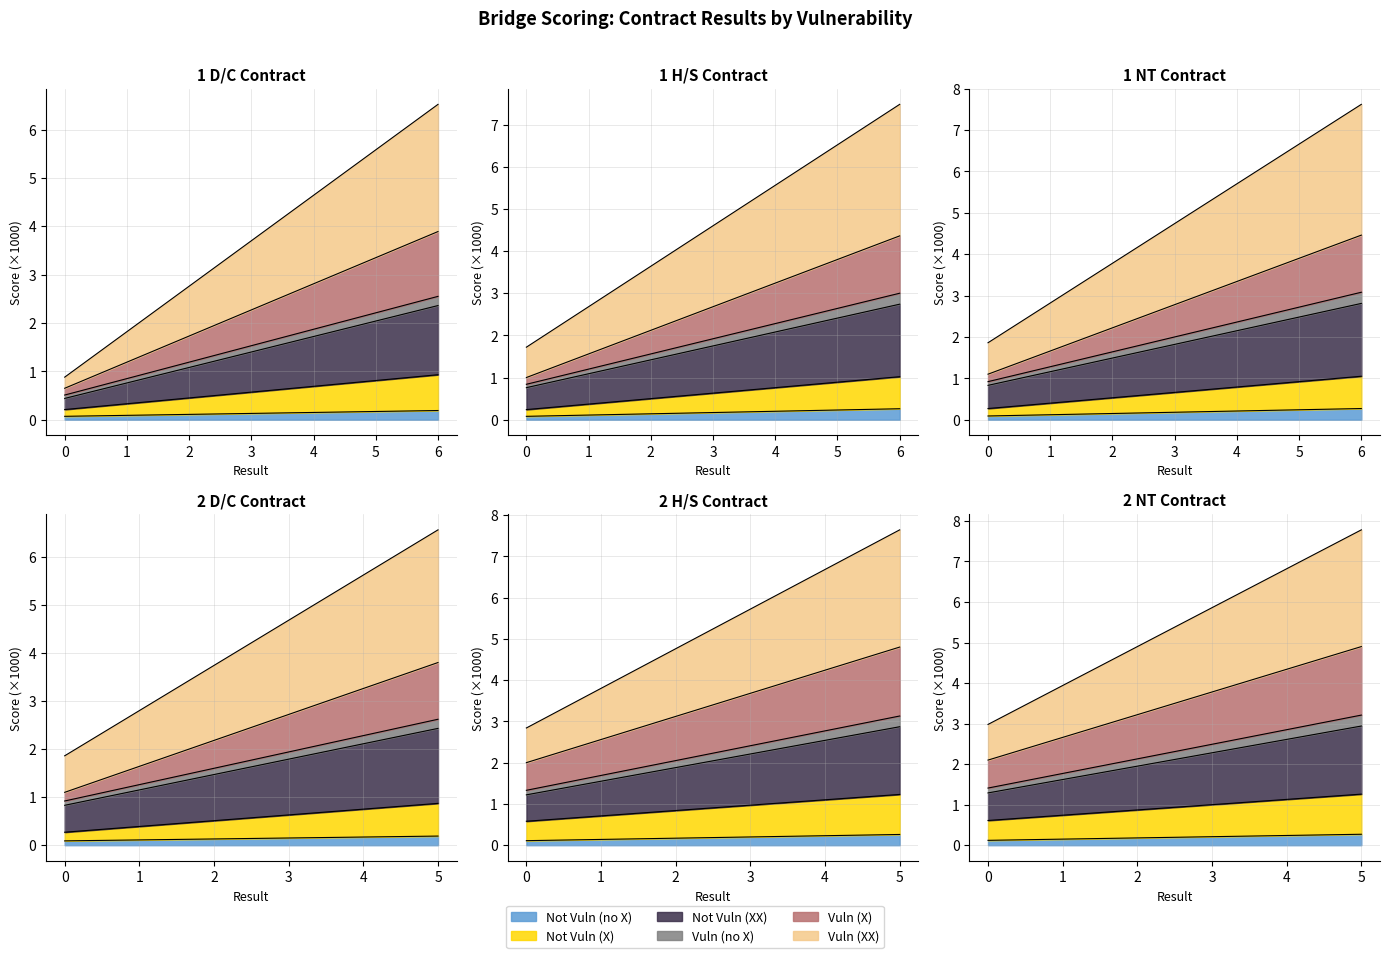

True or false: Not Vulnerable (X) has a value of 12.9 at 6.

False